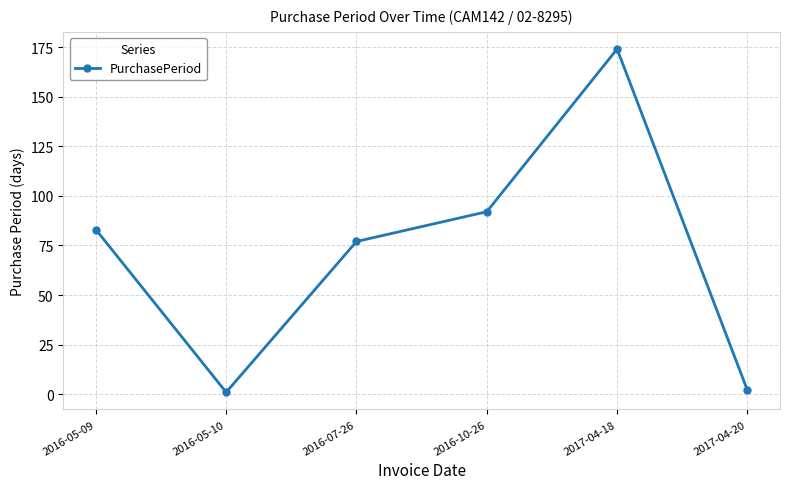

True or false: the data has more than 1 interior local peaks.

False